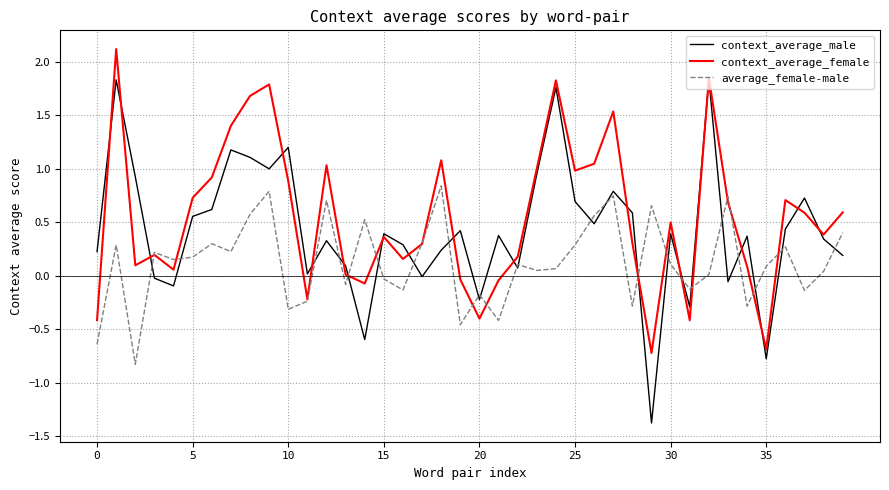

Count the number of categories in the chart.

40